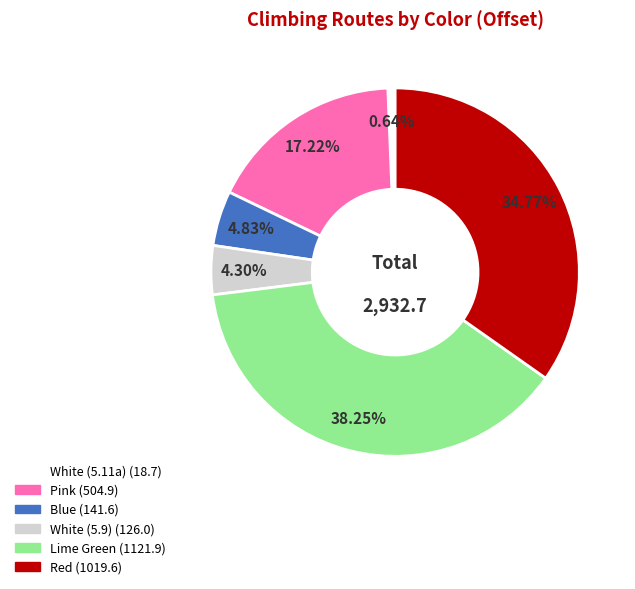

Is there a majority slice in this chart?

No